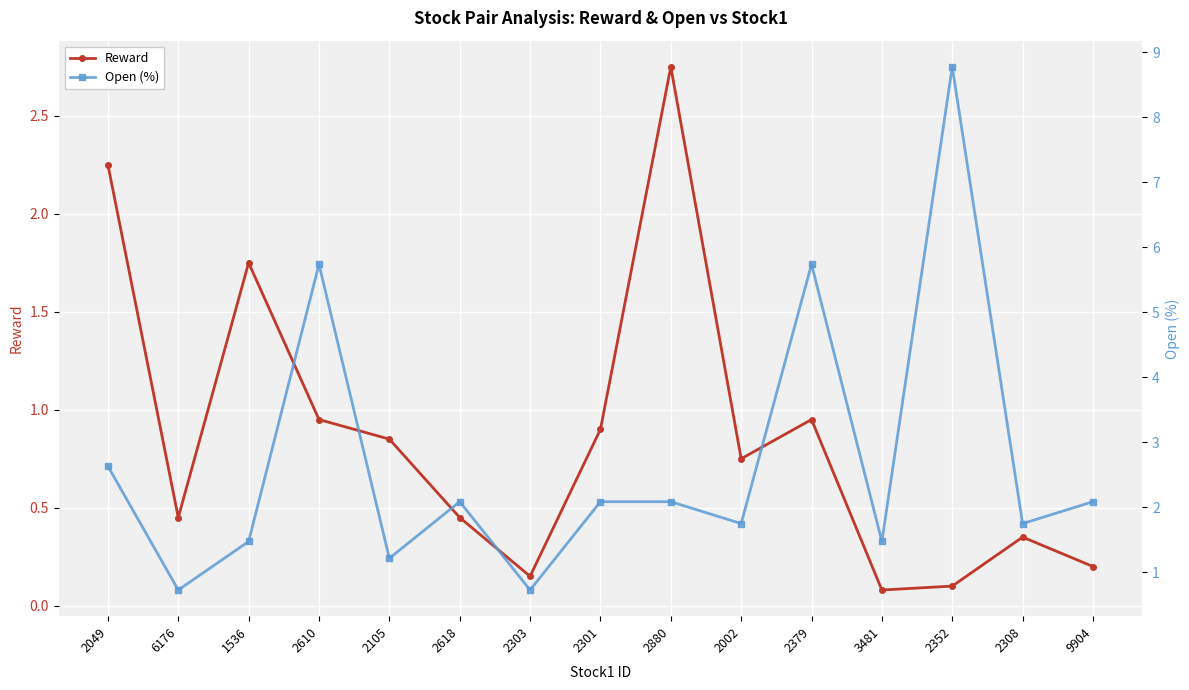

Reading right to left, list all the values displayed in this chart.

Reward: 9904=0.2	2308=0.3	2352=0.1	3481=0.1	2379=0.9	2002=0.8	2880=2.8	2301=0.9	2303=0.1	2618=0.5	2105=0.8	2610=0.9	1536=1.8	6176=0.5	2049=2.2
Open (%): 9904=2.1	2308=1.8	2352=8.8	3481=1.5	2379=5.7	2002=1.8	2880=2.1	2301=2.1	2303=0.7	2618=2.1	2105=1.2	2610=5.7	1536=1.5	6176=0.7	2049=2.6